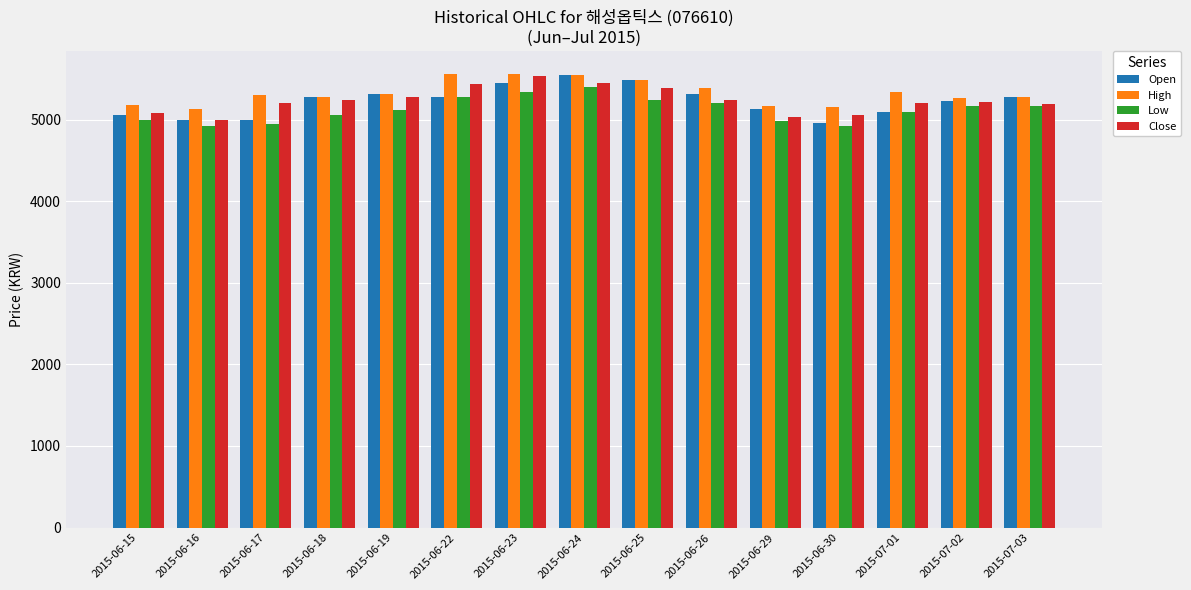

The value of High at 2015-06-23 is 5560. True or false?

True